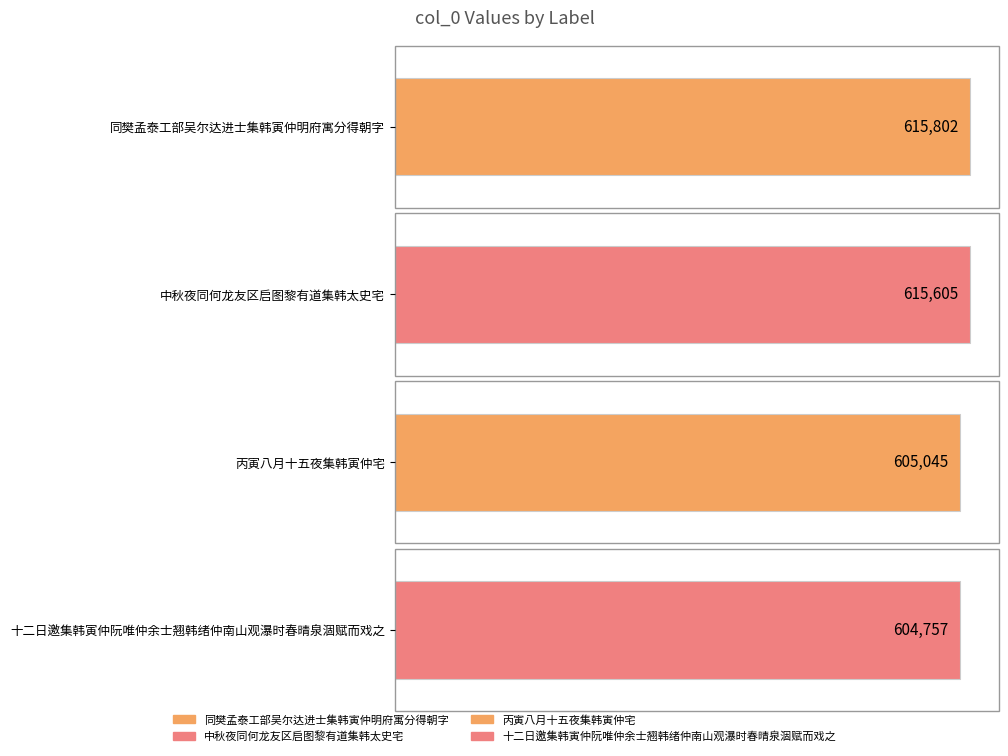

What is the maximum value shown in the chart?

615802